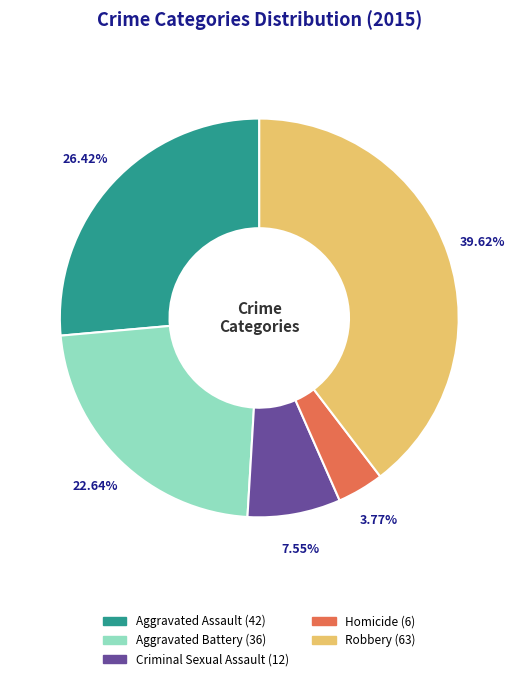

Combined, do Aggravated Battery and Criminal Sexual Assault account for over 50%?

No